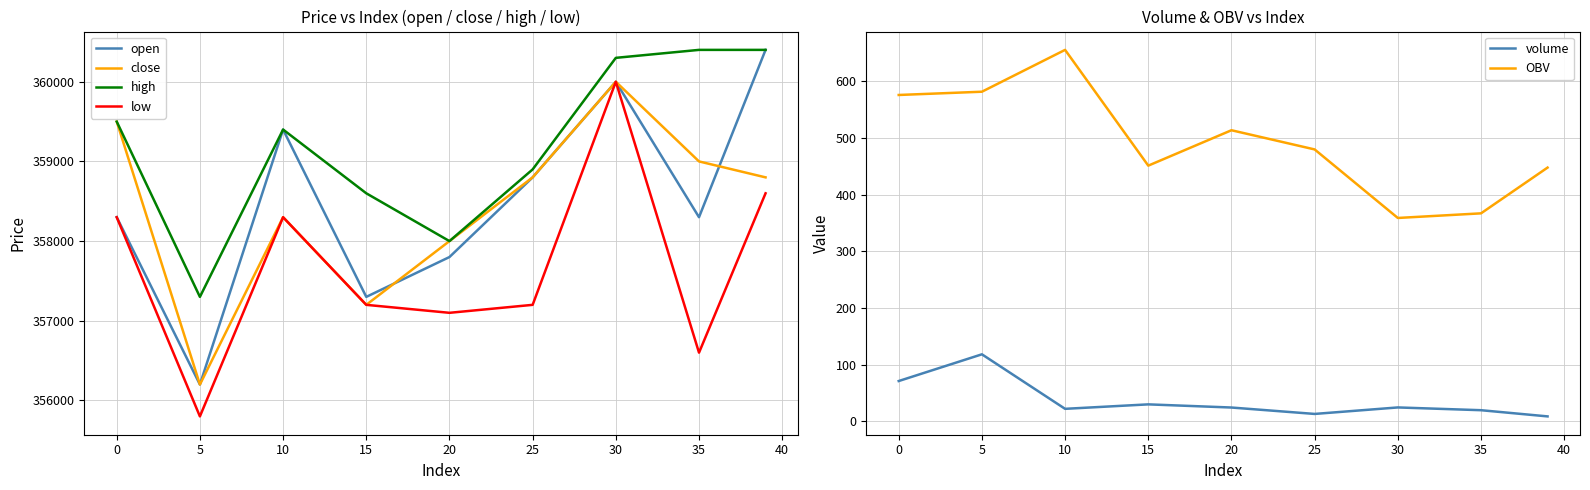

How many data points does each series have?

9